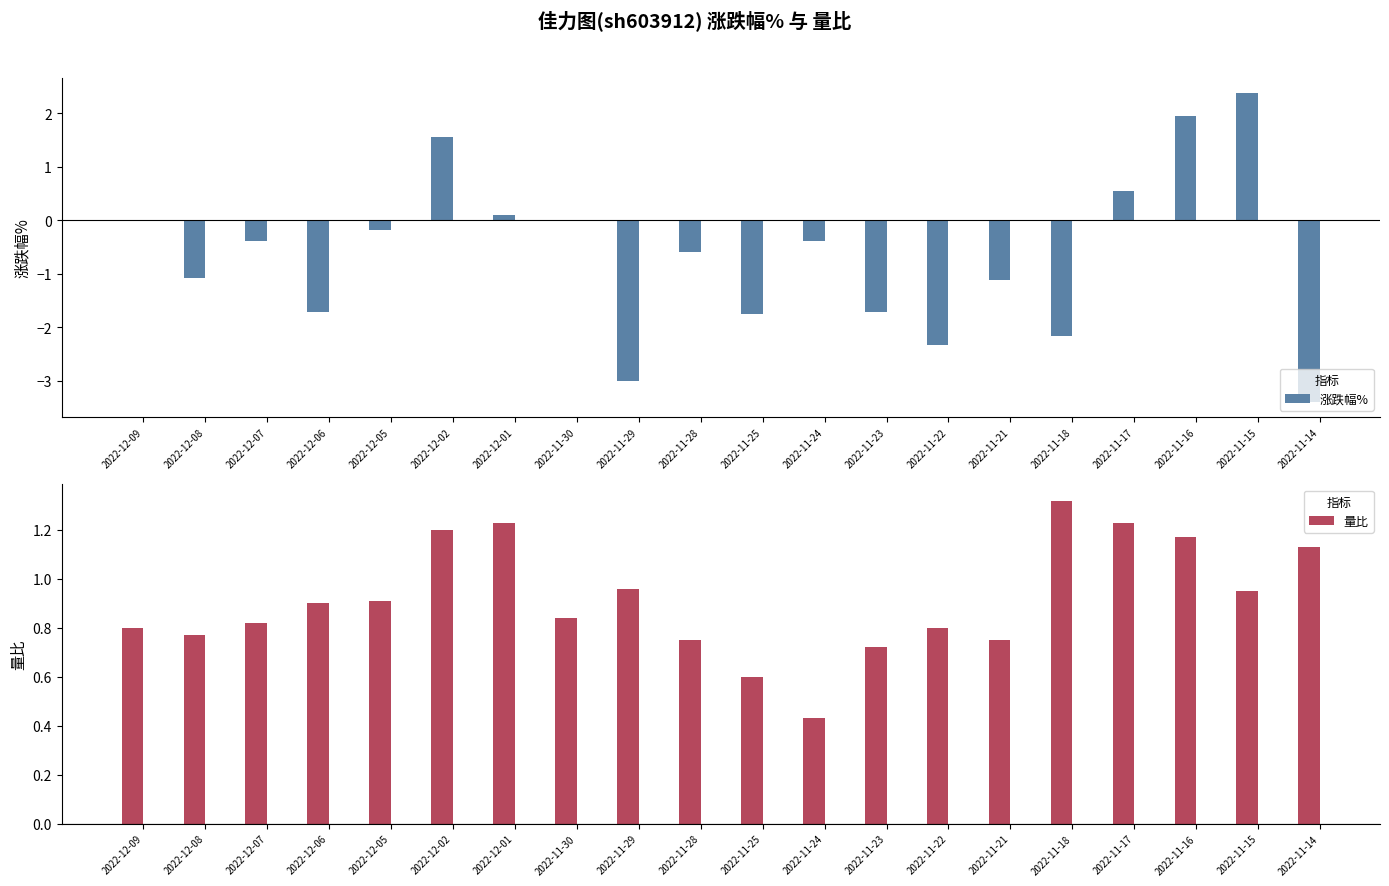

At which label does 涨跌幅% first exceed 0?

2022-12-02